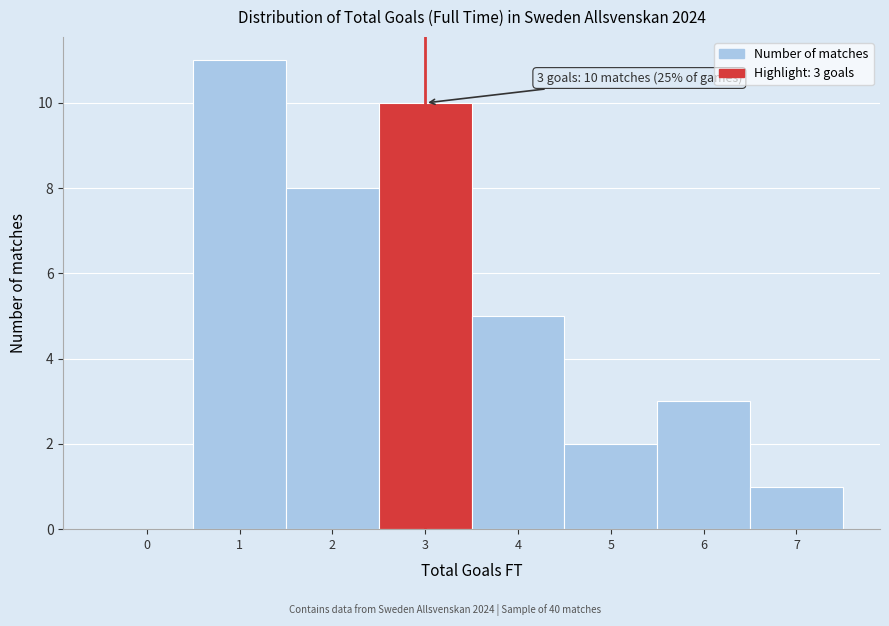

Over which range of the x-axis is the bar tallest?

0.5 to 1.5